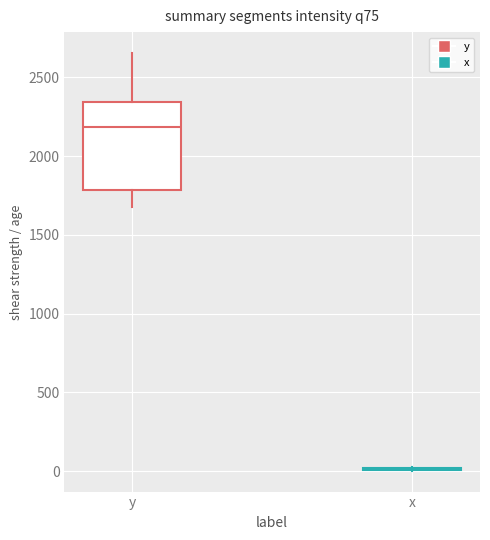

Reading left to right, transcribe this box plot: for each box, give where its median line is, the range the box spans, and where its two whiskers end, as read against the y-axis. The values are not printed on the chart, so give them approximately, as read against the axis.

y: median 2200, box 1800 to 2350, whiskers 1700 to 2650
x: box collapsed to a line at 0, whiskers 0 to 50